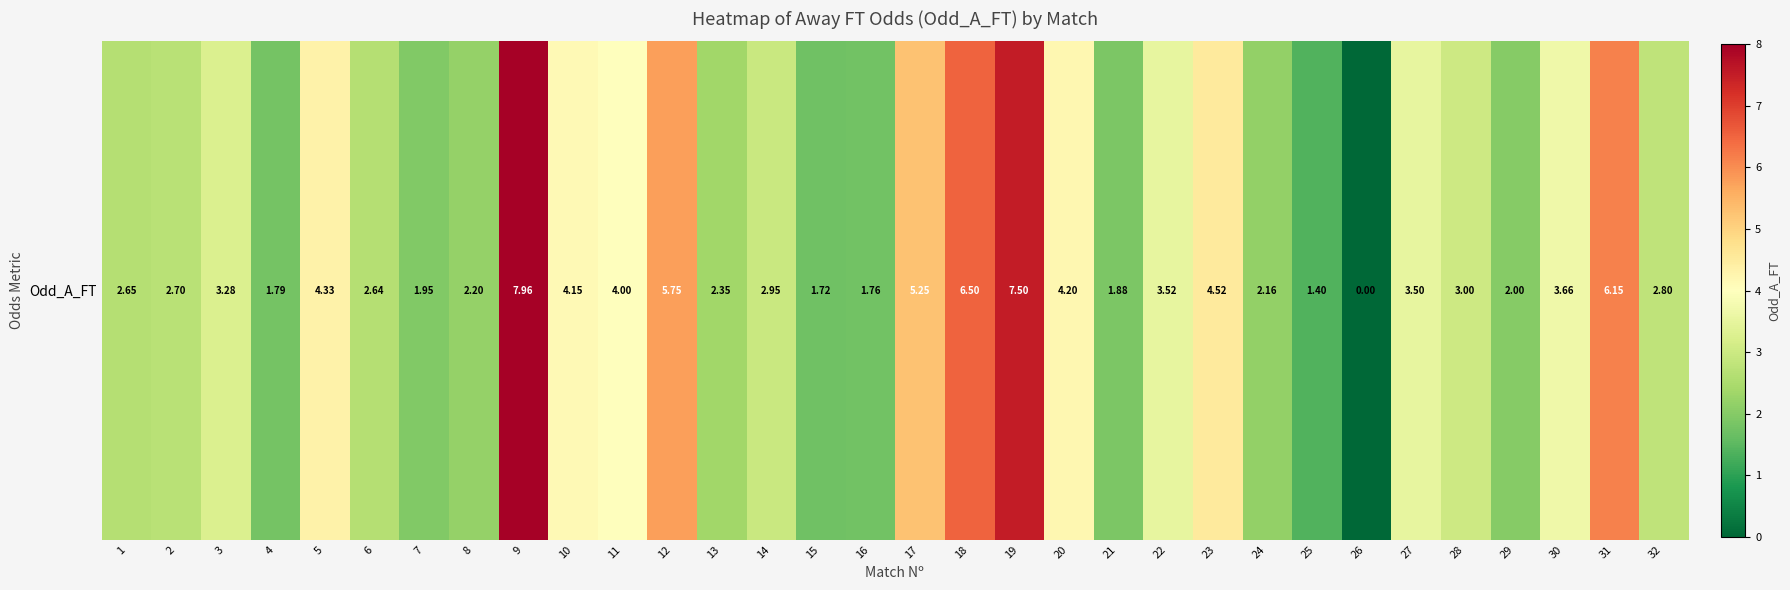

How many values are above zero?

31